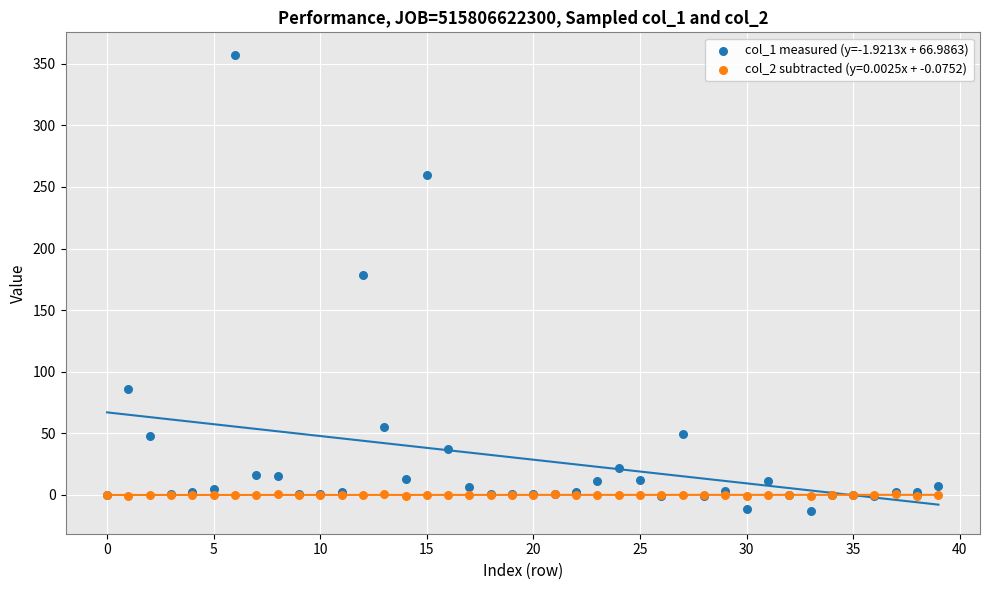

Which series contains the highest Y value?

col_1 measured (y=-1.9213x + 66.9863)